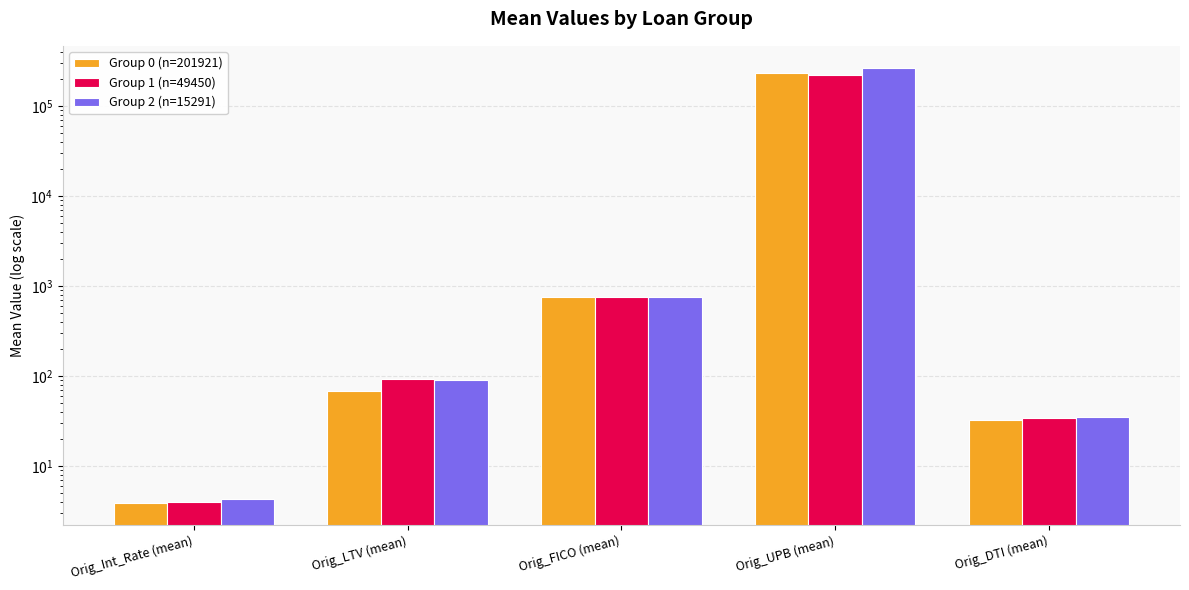

What is the maximum value shown in the chart?

265785.5